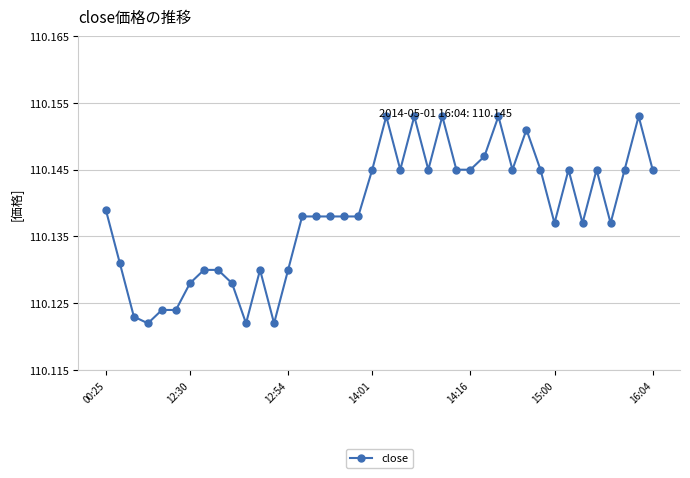

True or false: the data has more than 0 interior local peaks.

True